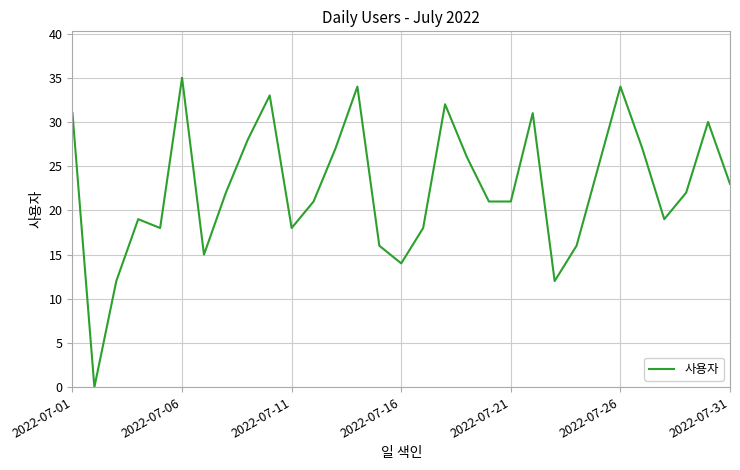

What is the maximum value shown in the chart?

35